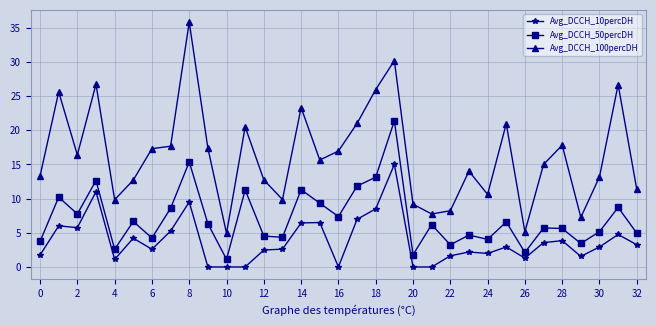

True or false: Avg_DCCH_50percDH has more than 2 interior local peaks.

True